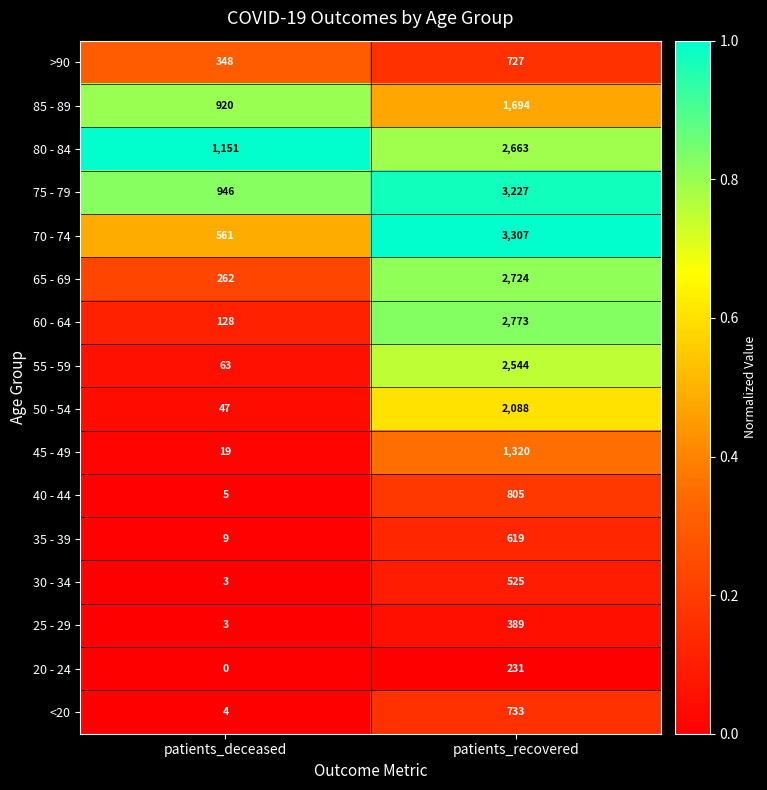

What is the difference between the 85 - 89 values at patients_recovered and patients_deceased?

774